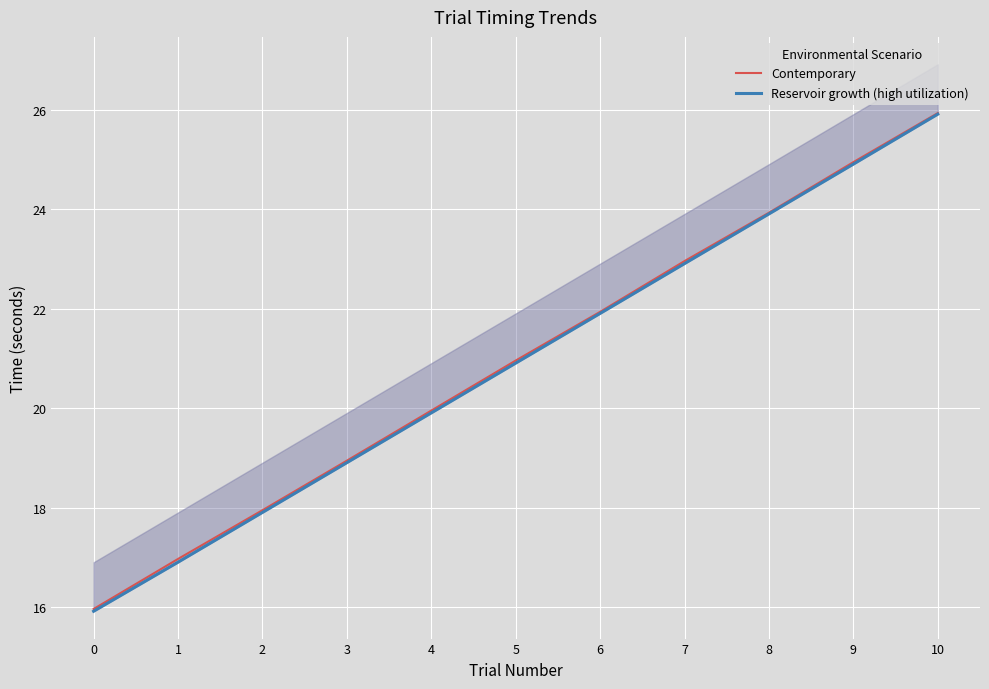

Count the number of categories in the chart.

11